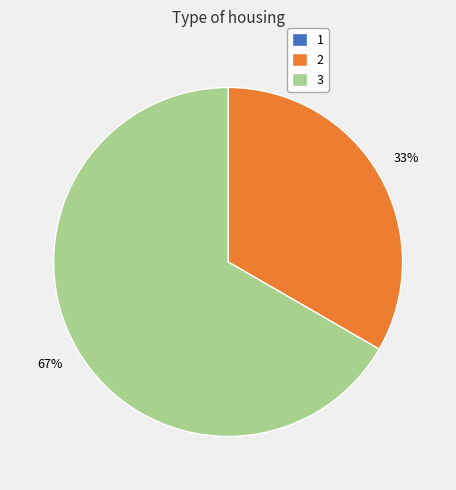

True or false: 2 accounts for 45% of the total.

False